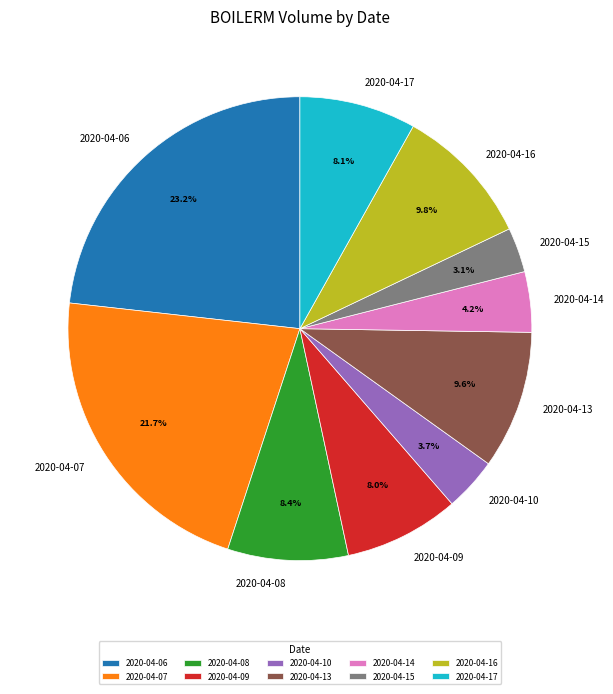

Is there a majority slice in this chart?

No